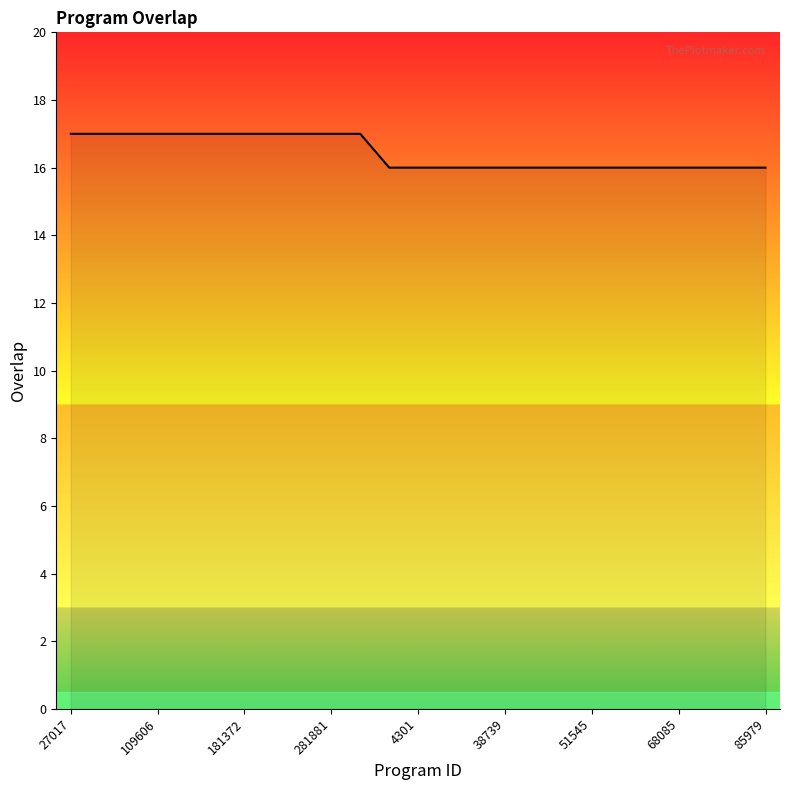

What is the smallest value displayed?

16